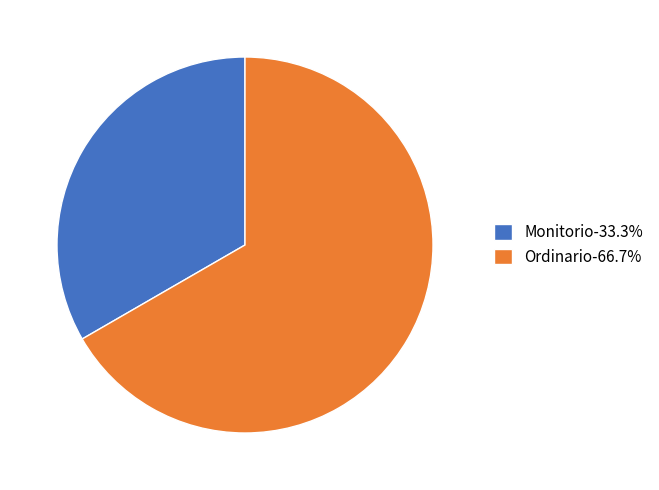

Rank the categories by value from lowest to highest.

Monitorio, Ordinario